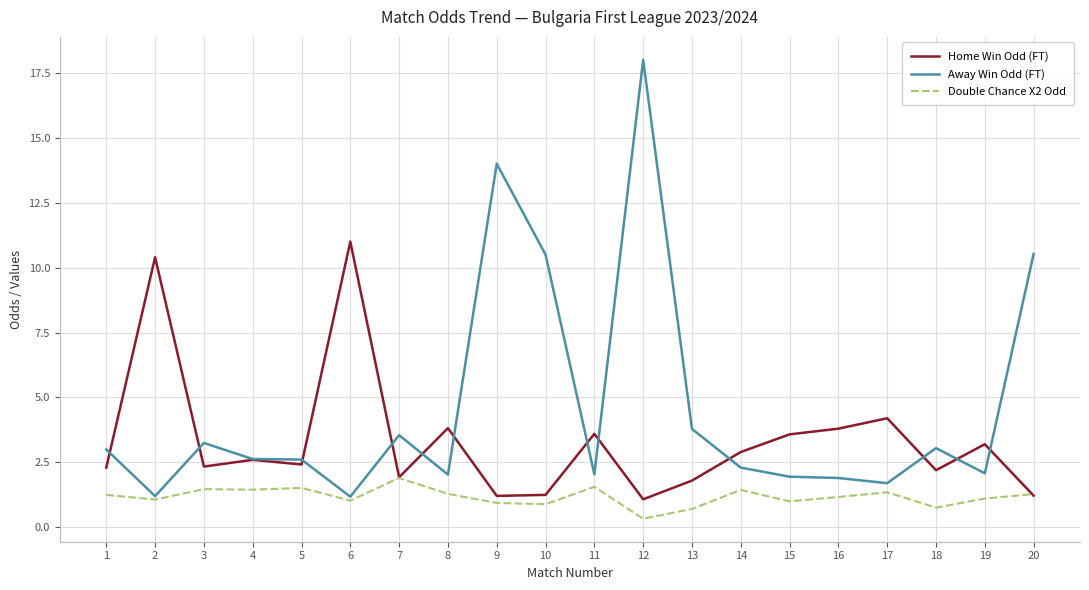

Which series ends up on top after the final intersection of Home Win Odd (FT) and Double Chance X2 Odd?

Double Chance X2 Odd